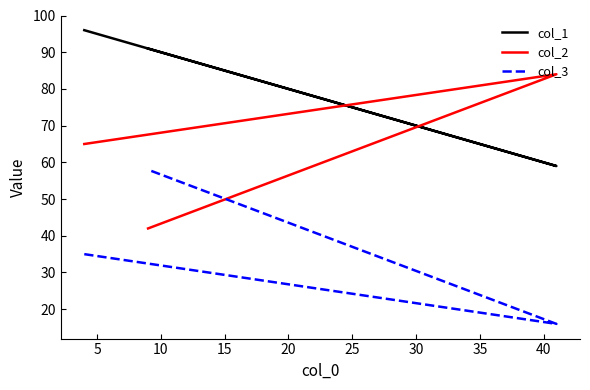

What is the minimum value for col_1?

59